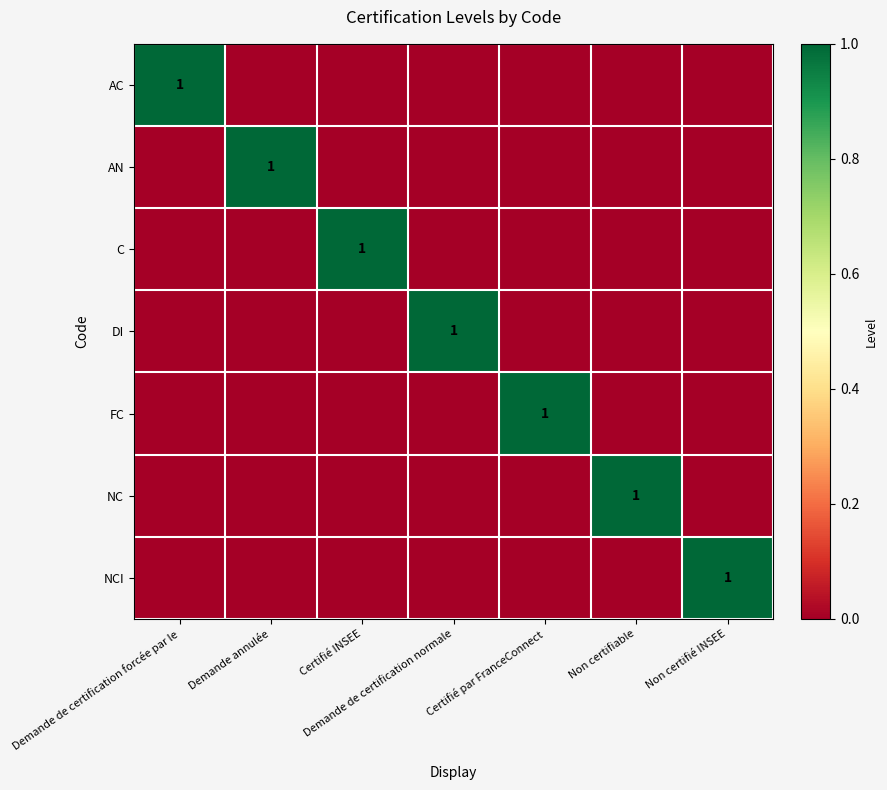

The NCI series shows 1 at Non certifié INSEE. True or false?

True